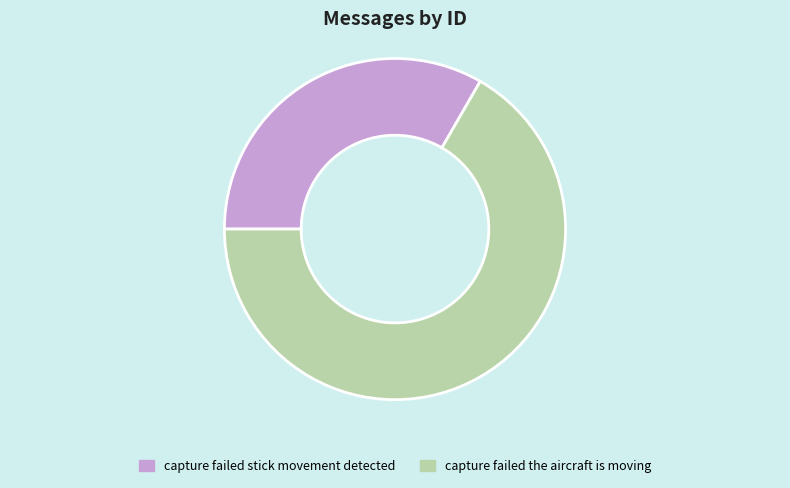

Combined, do capture failed stick movement detected and capture failed the aircraft is moving account for over 50%?

Yes